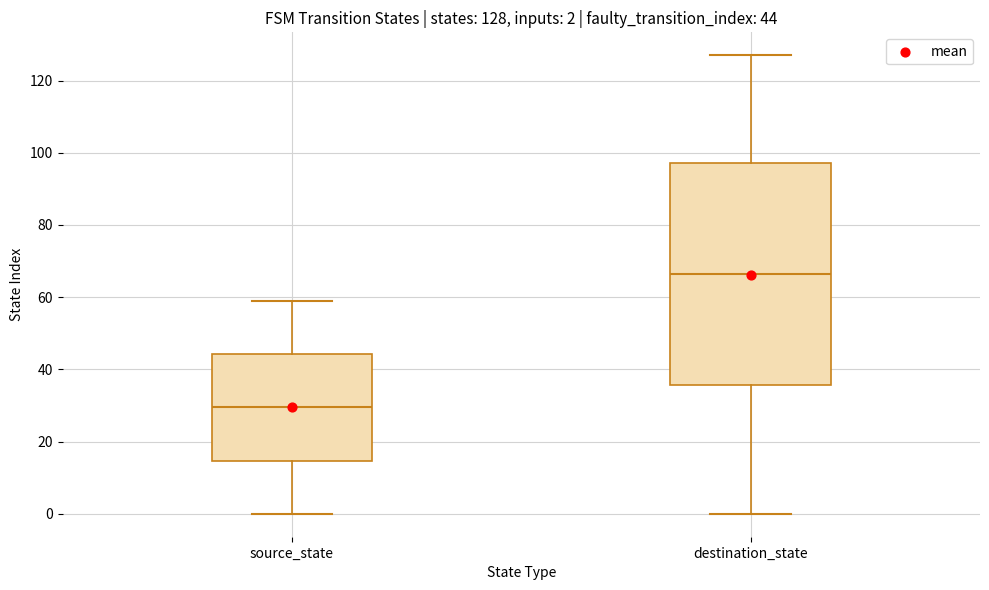

Which box is the tallest, from its lower edge to its upper edge?

destination_state